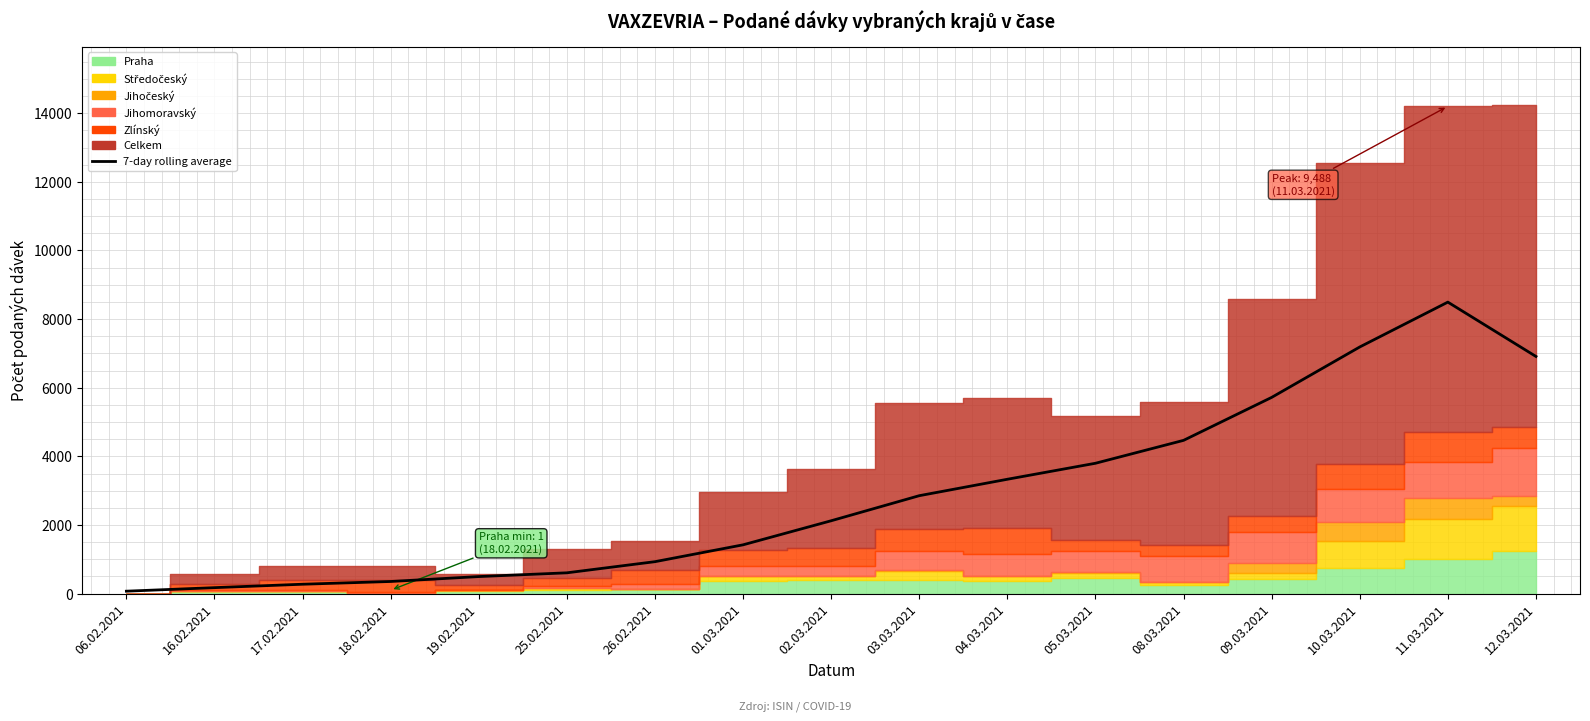

The value at 04.03.2021 is 2238.6. True or false?

False